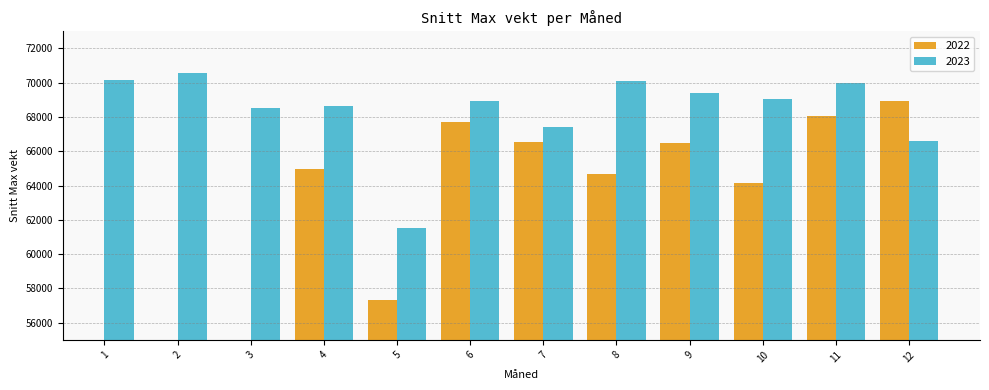

The value of 2023 at 3 is 68498.1. True or false?

True